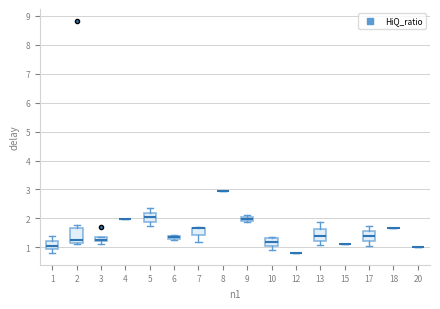

Where does the lower whisker of the box at x = 7 end on the y-axis? The values are not printed on the chart, so give them approximately, as read against the axis.

1.2